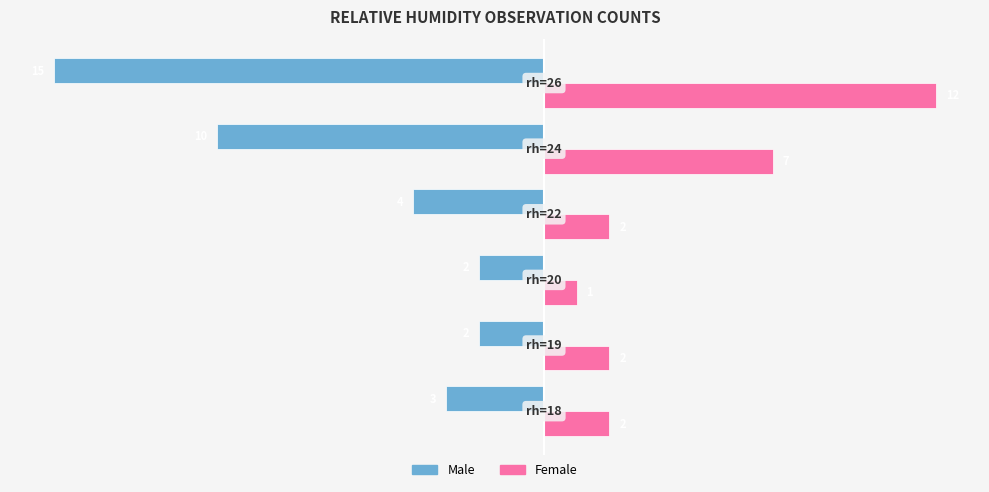

Which series has the largest total across all categories?

Female